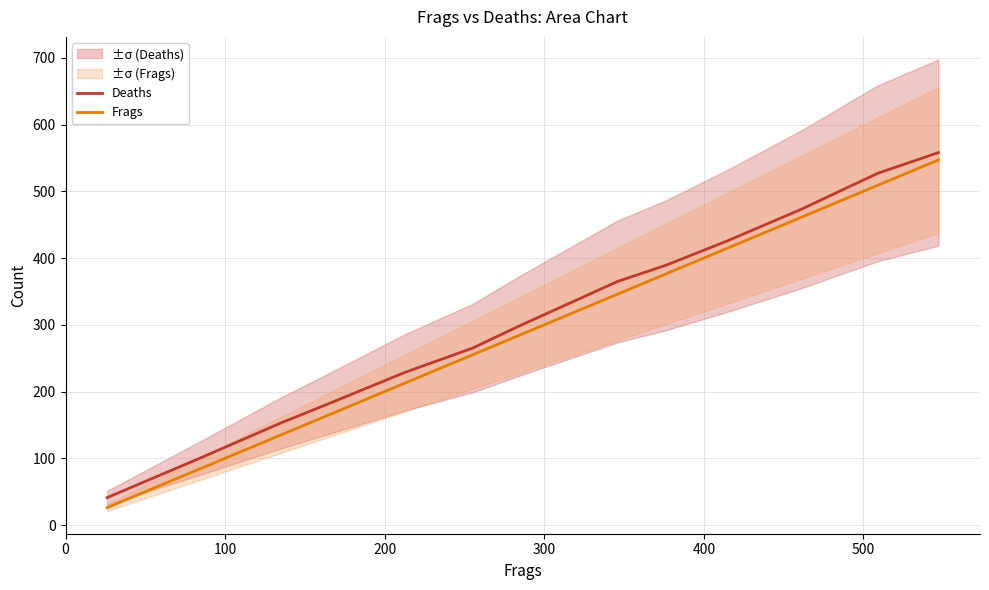

At how many categories does at least one series exceed 485?

2